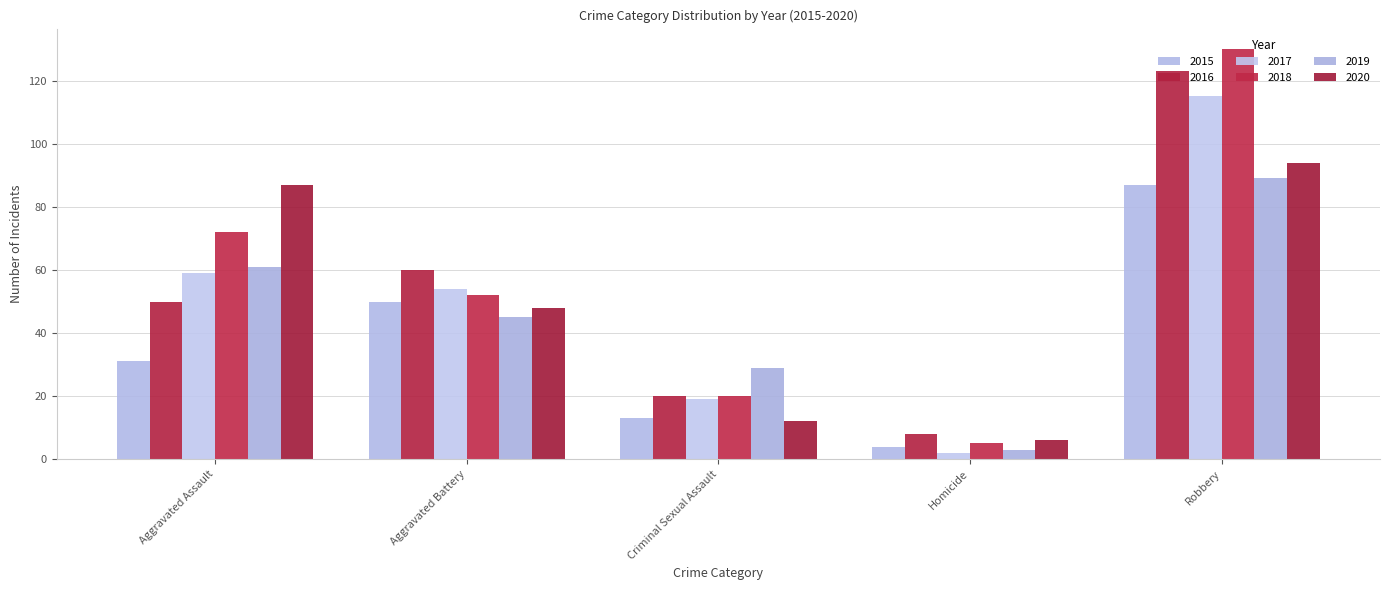

What is the label of the 3rd bar from the right?

Criminal Sexual Assault